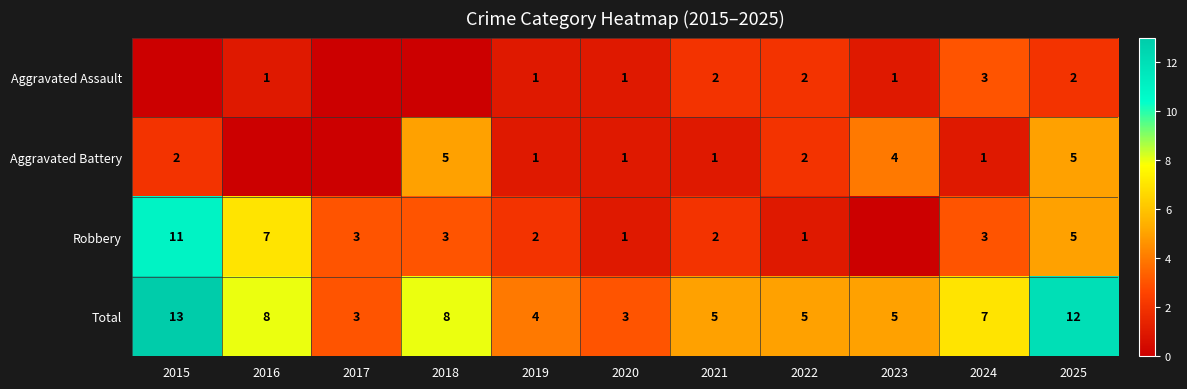

What is the total value across all series at 2021?

10